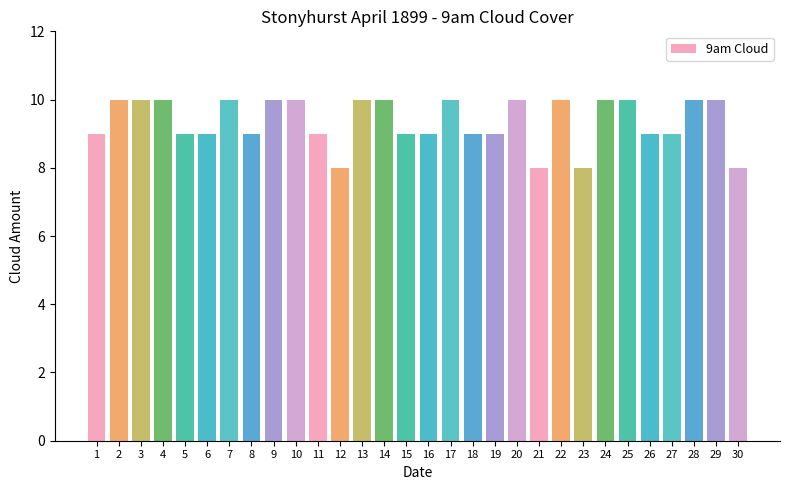

What value does the data have at 2?

10